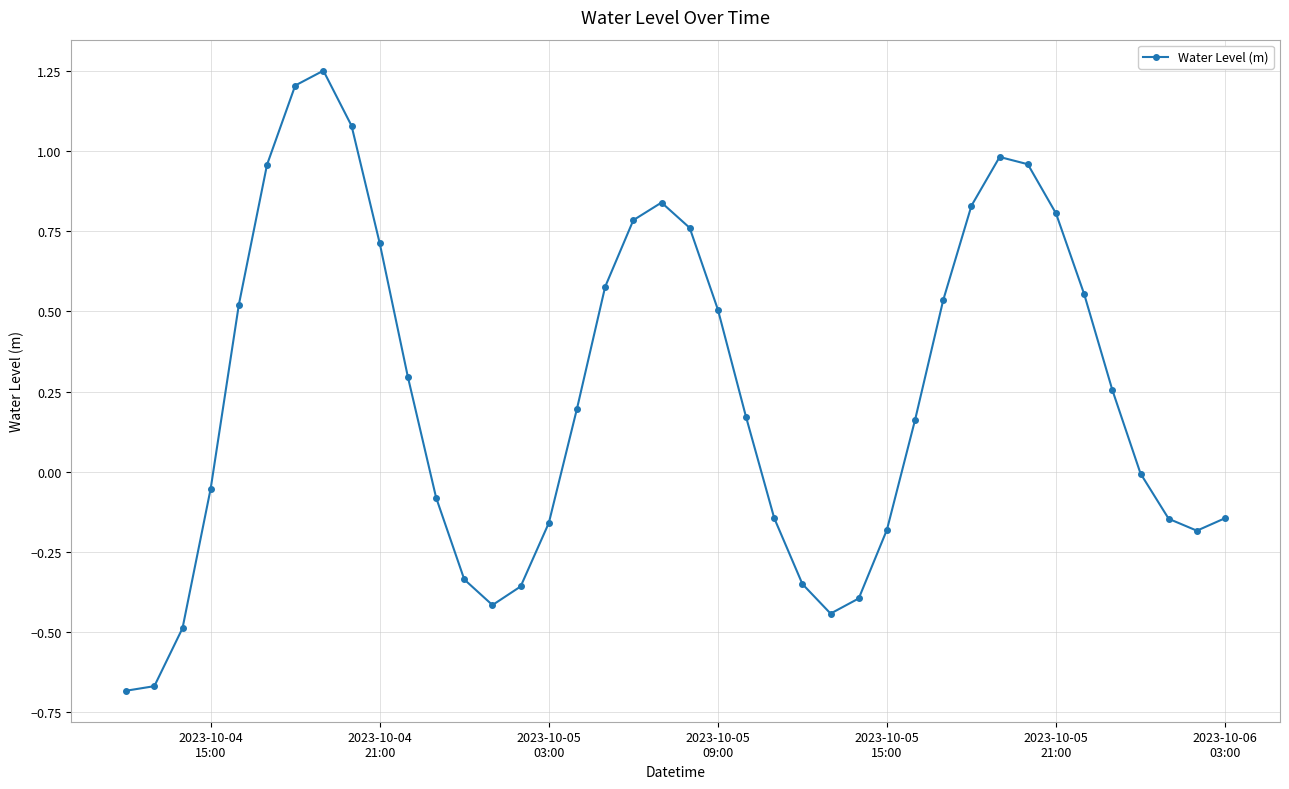

What is the sum of all values?

9.7